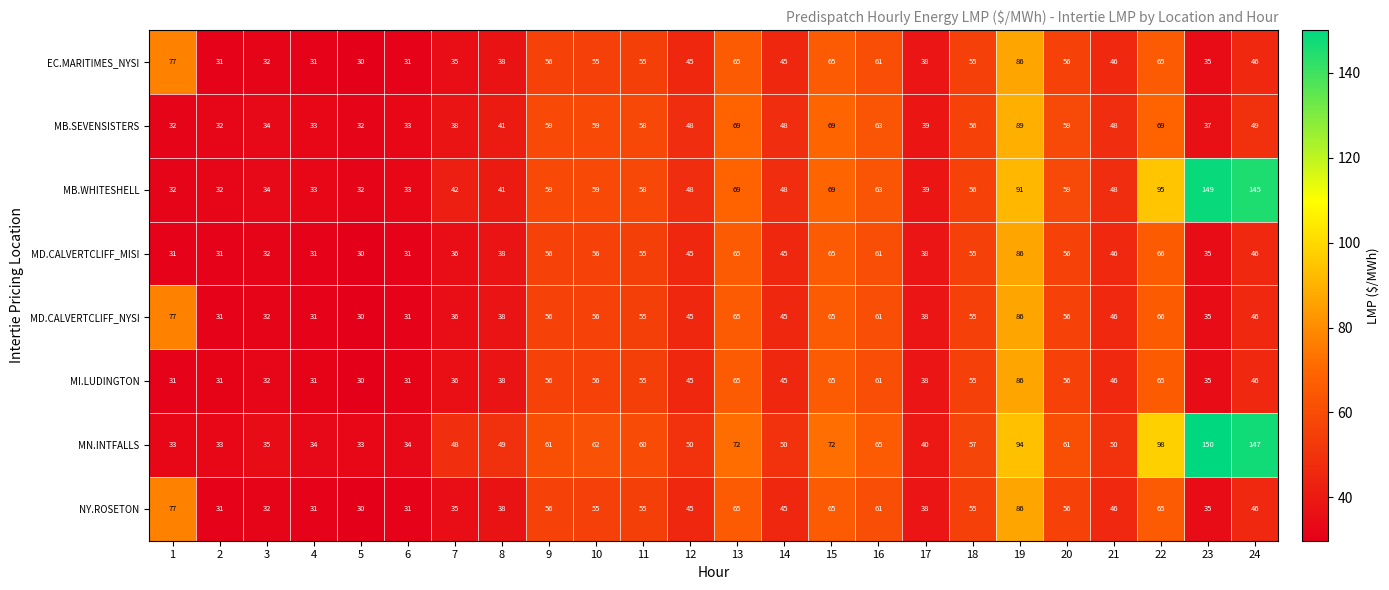

What is the spread (max minus min) of values at 8?

11